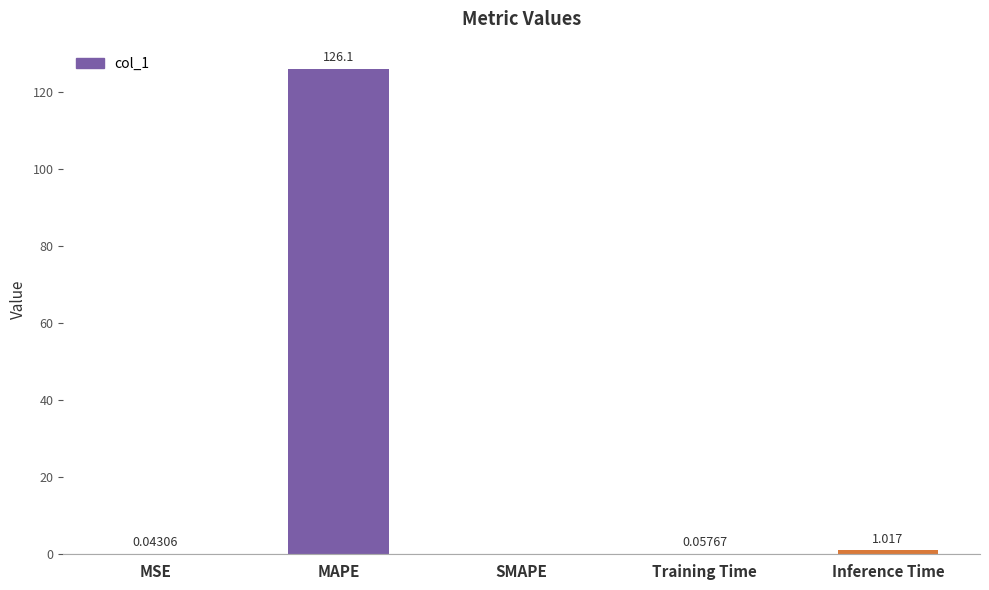

Which has a higher value, MSE or SMAPE?

MSE